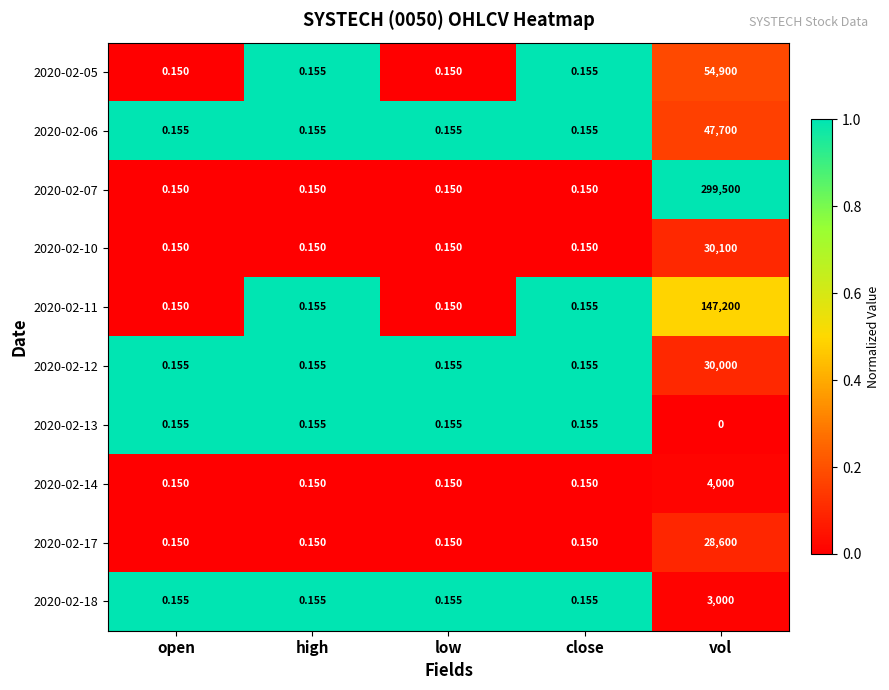

How many series are shown in this chart?

10